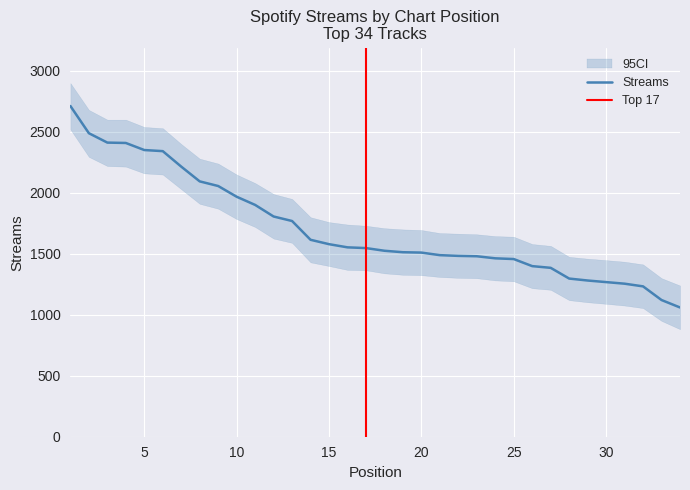

Which label corresponds to the largest value in the chart?

1